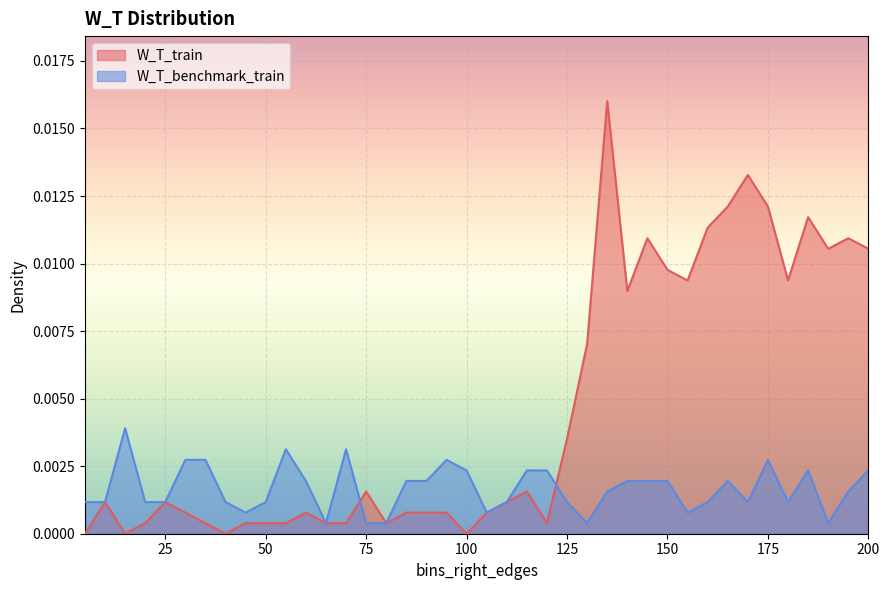

Rank the series by their average value, from lowest to highest.

W_T_benchmark_train, W_T_train